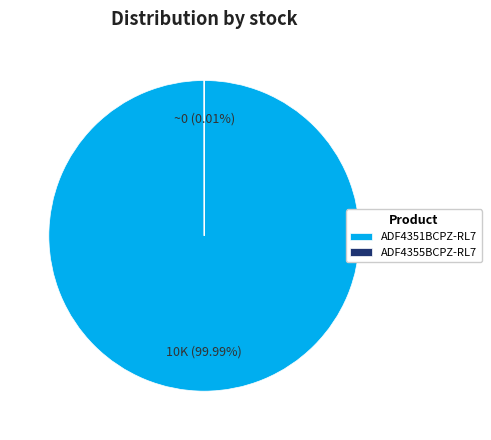

True or false: ADF4351BCPZ-RL7 accounts for 100% of the total.

True